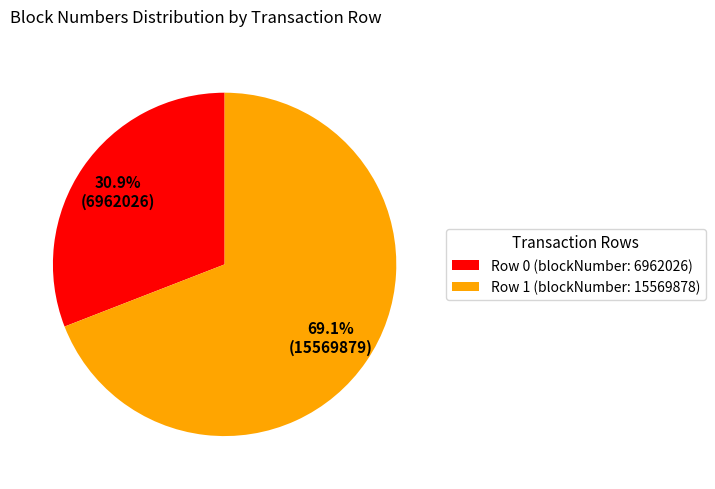

Approximately how many times larger is the value at Row 0 (blockNumber: 6962026) compared to Row 1 (blockNumber: 15569878)?

0.4